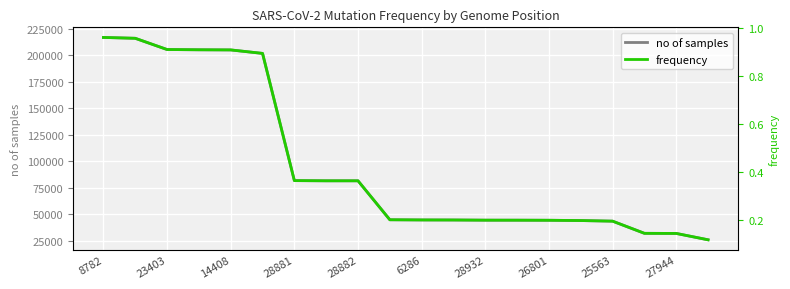

What is the approximate value of no of samples at 19?

26137.0